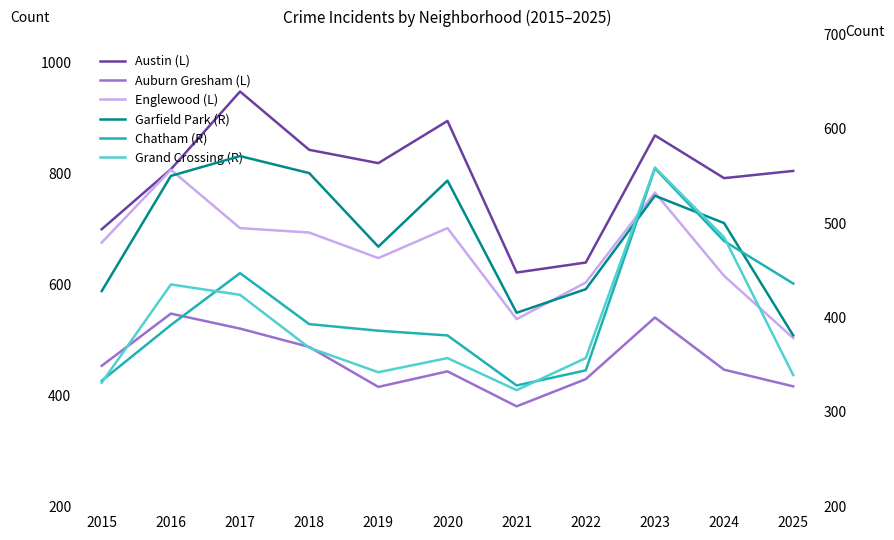

What is the highest value of the Chatham (R) series?

558